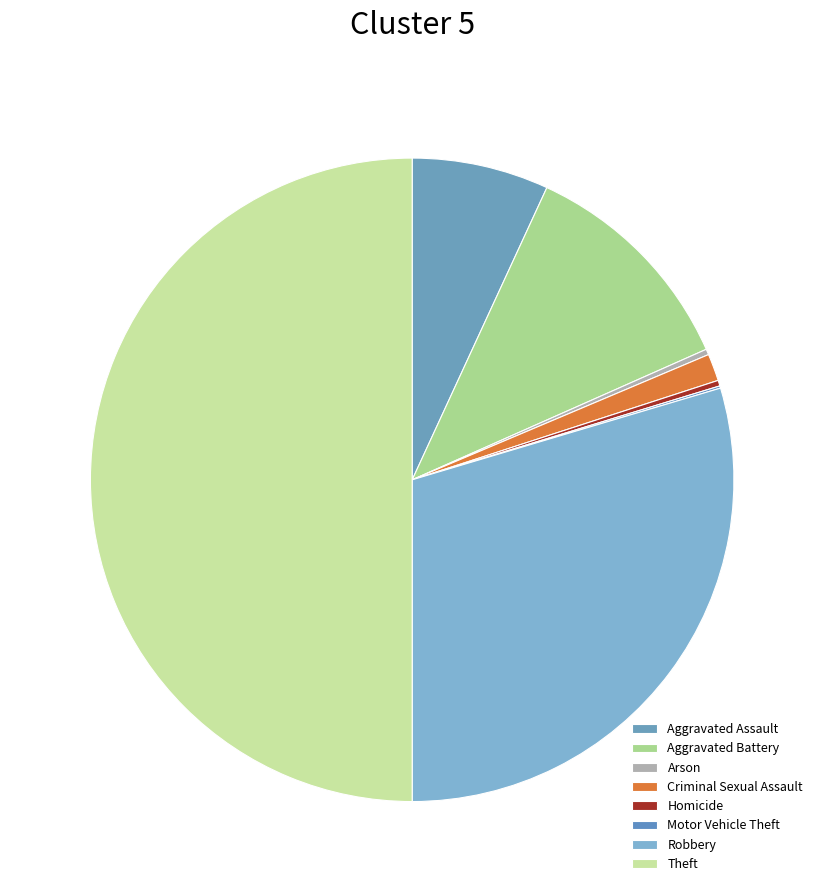

What is the total percentage of Homicide and Criminal Sexual Assault?

1.6%